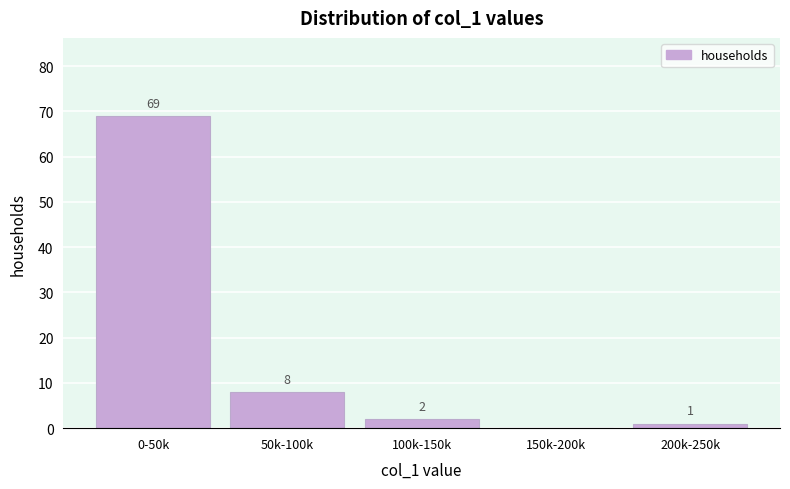

Reading left to right, transcribe all the data shown in this chart.

0-50k=69	50k-100k=8	100k-150k=2	150k-200k=0	200k-250k=1